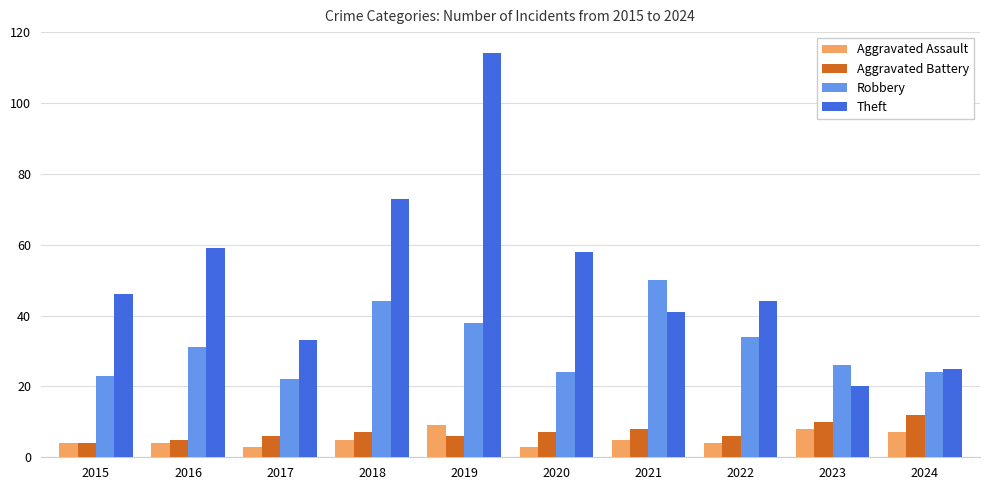

True or false: Robbery has a value of 24 at 2024.

True